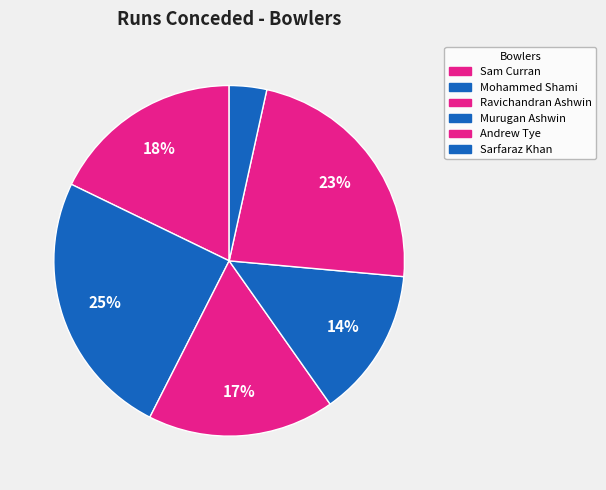

Rank the categories by value from lowest to highest.

Sarfaraz Khan, Murugan Ashwin, Ravichandran Ashwin, Sam Curran, Andrew Tye, Mohammed Shami